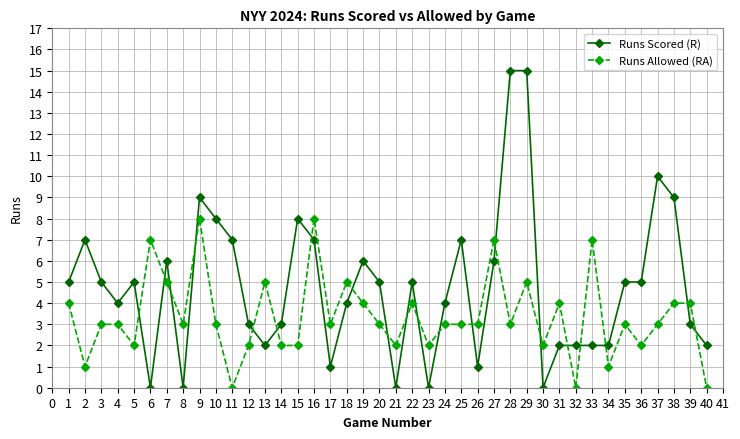

List the series in order of their peak value, lowest first.

Runs Allowed (RA), Runs Scored (R)